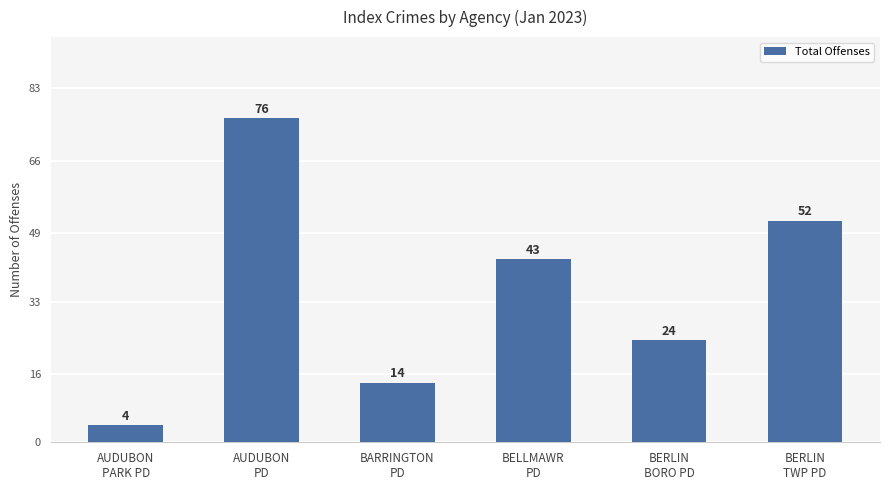

What is the ratio of the value at BARRINGTON
PD to the value at BERLIN
BORO PD?

0.6